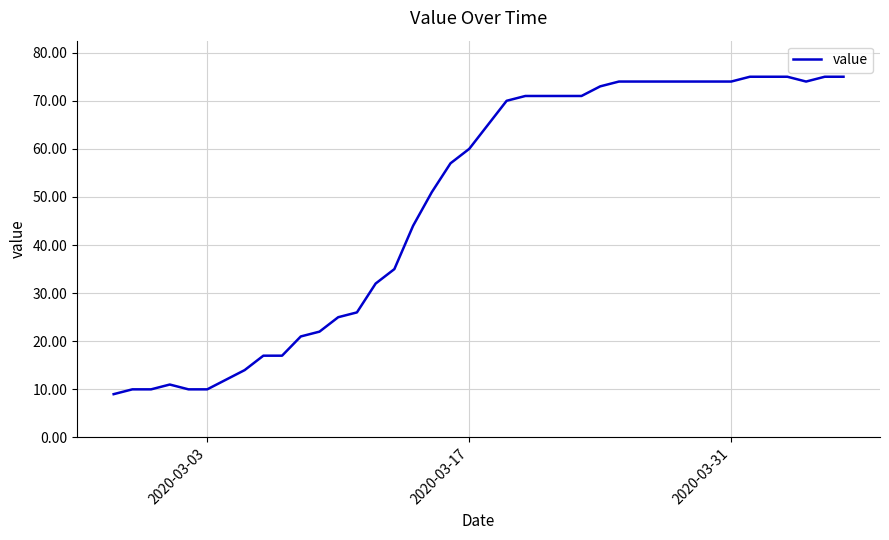

What is the difference between the maximum and minimum values?

66